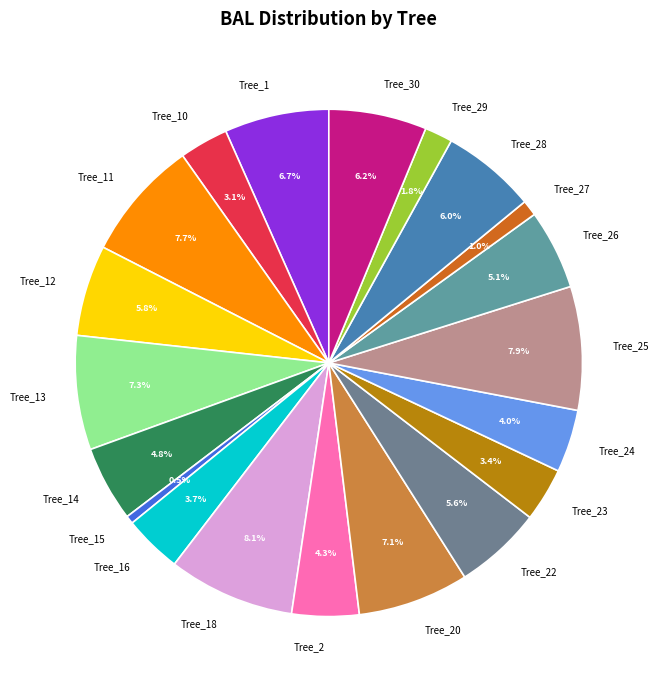

To the nearest percent, what is the average slice percentage?

5%